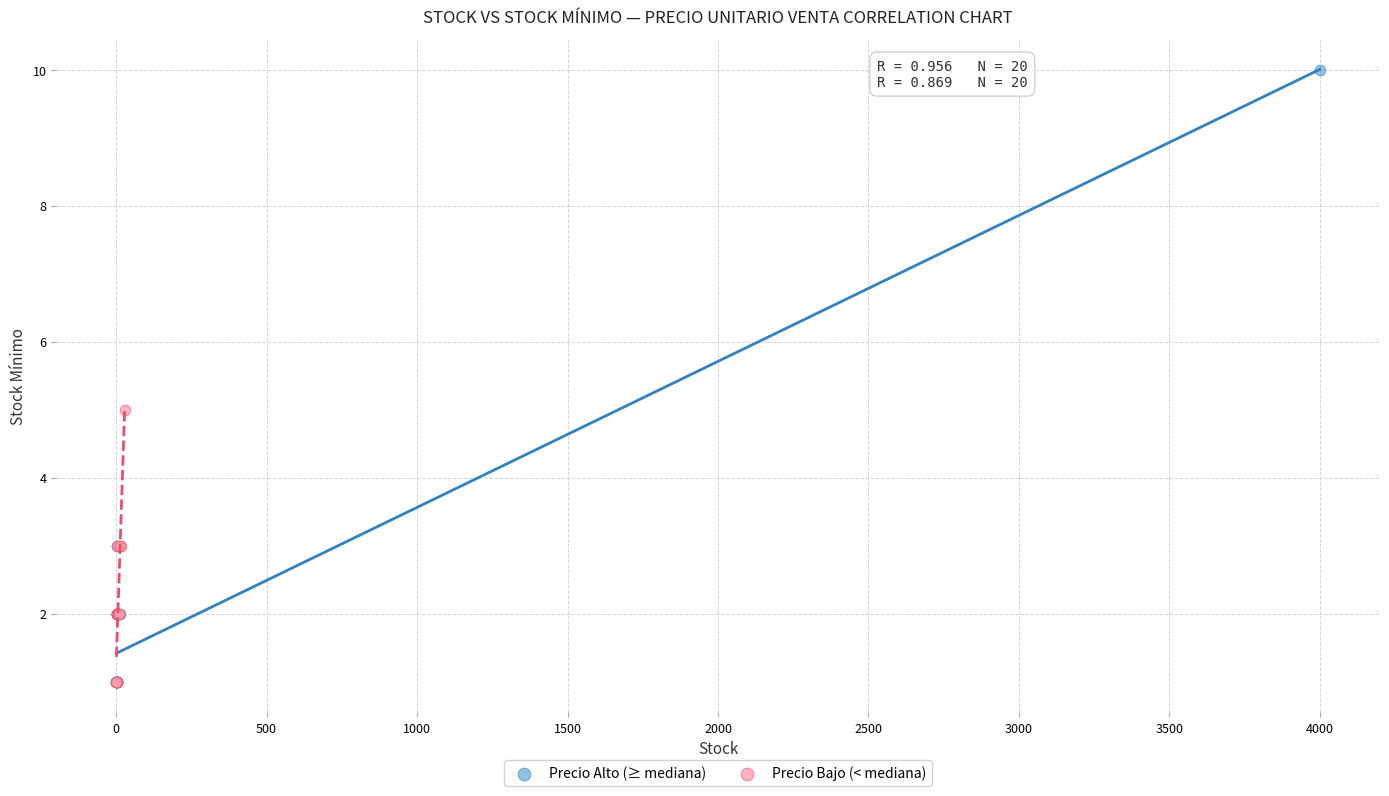

Which series has the largest Y range (max minus min)?

Precio Alto (≥ mediana)